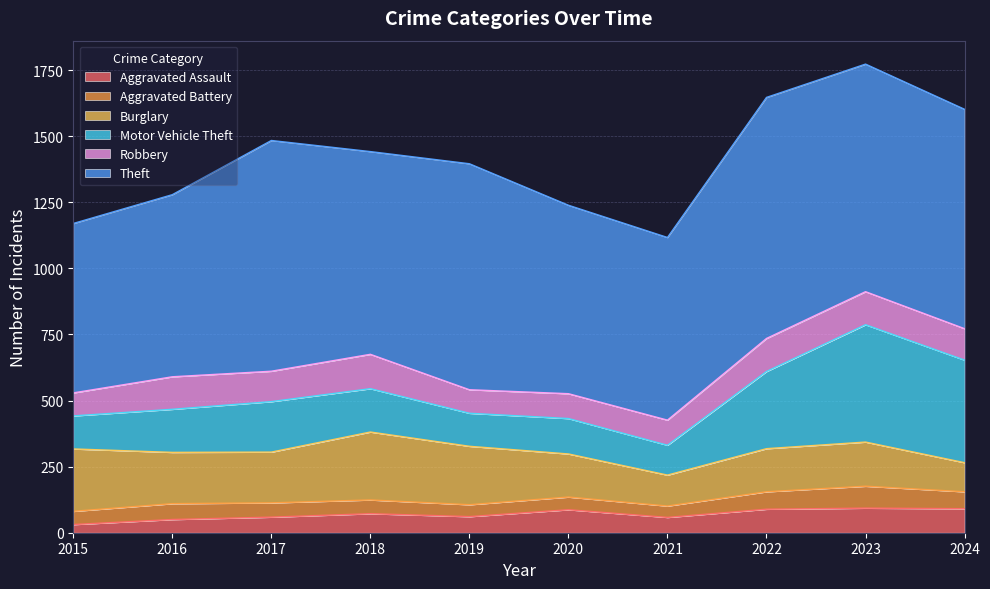

Rank the series by their maximum value, from lowest to highest.

Aggravated Battery, Aggravated Assault, Robbery, Burglary, Motor Vehicle Theft, Theft